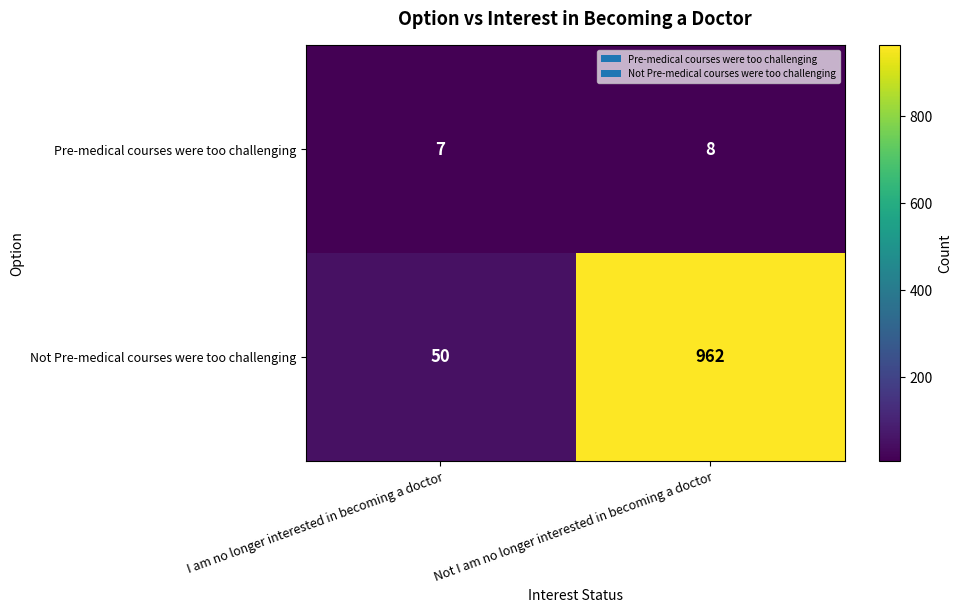

Which series changed the most between I am no longer interested in becoming a doctor and Not I am no longer interested in becoming a doctor?

Not Pre-medical courses were too challenging